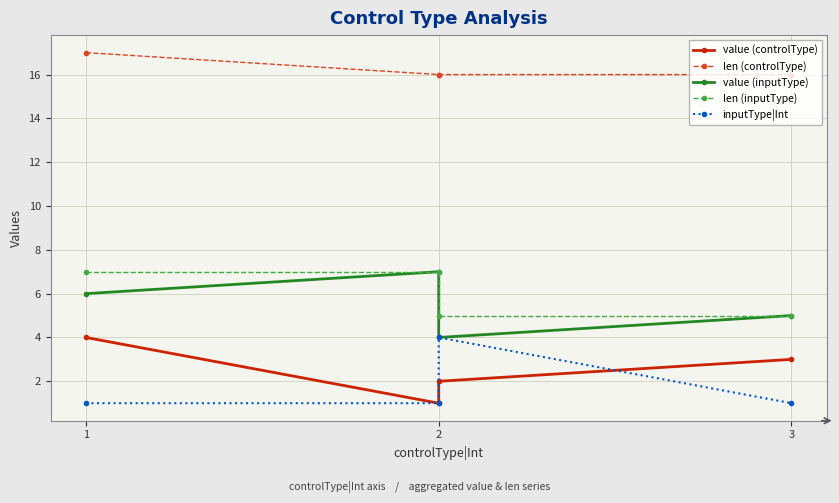

True or false: value (inputType) has more than 2 points higher than both neighbors.

False